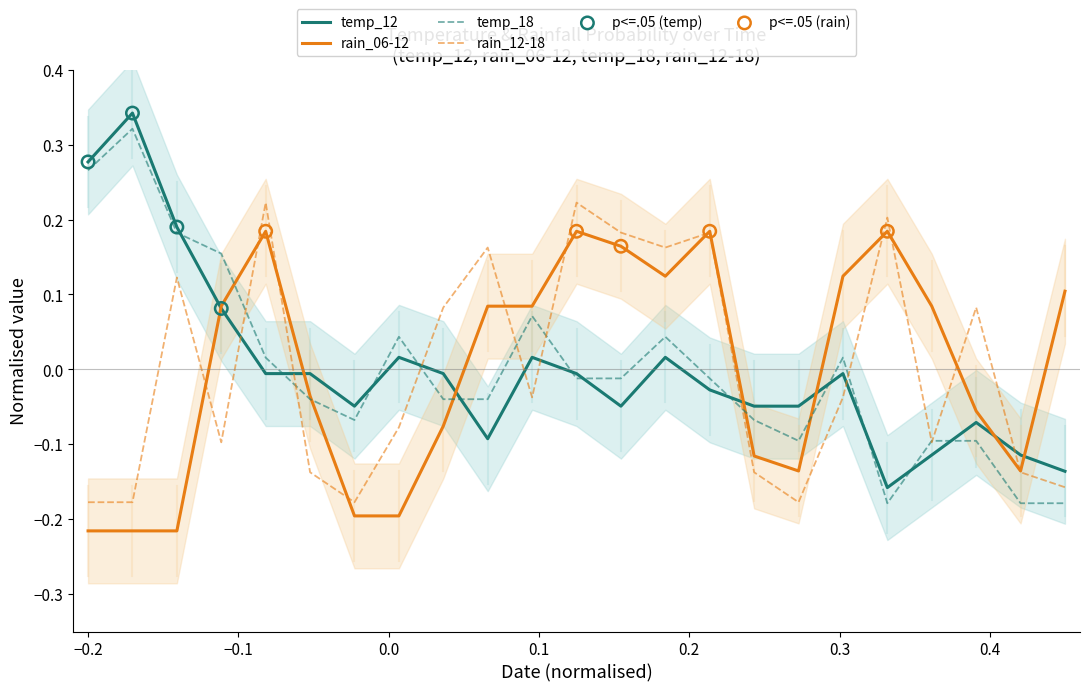

Which series reaches the maximum Y coordinate?

temp_12